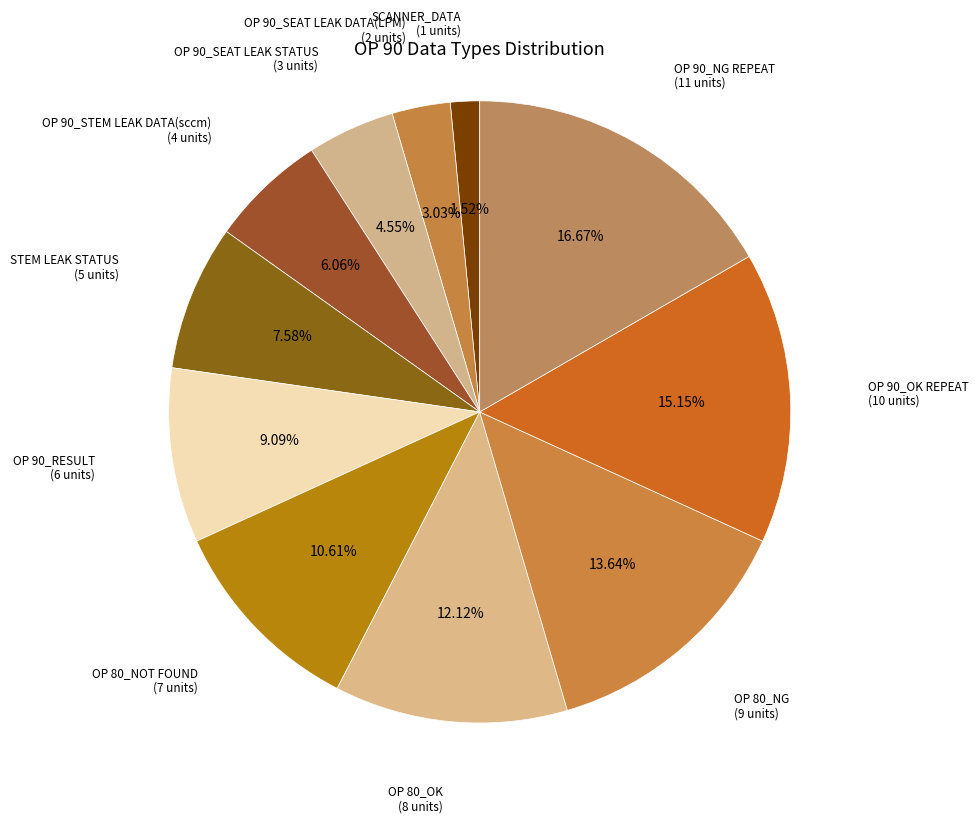

Count the number of slices in the pie.

11